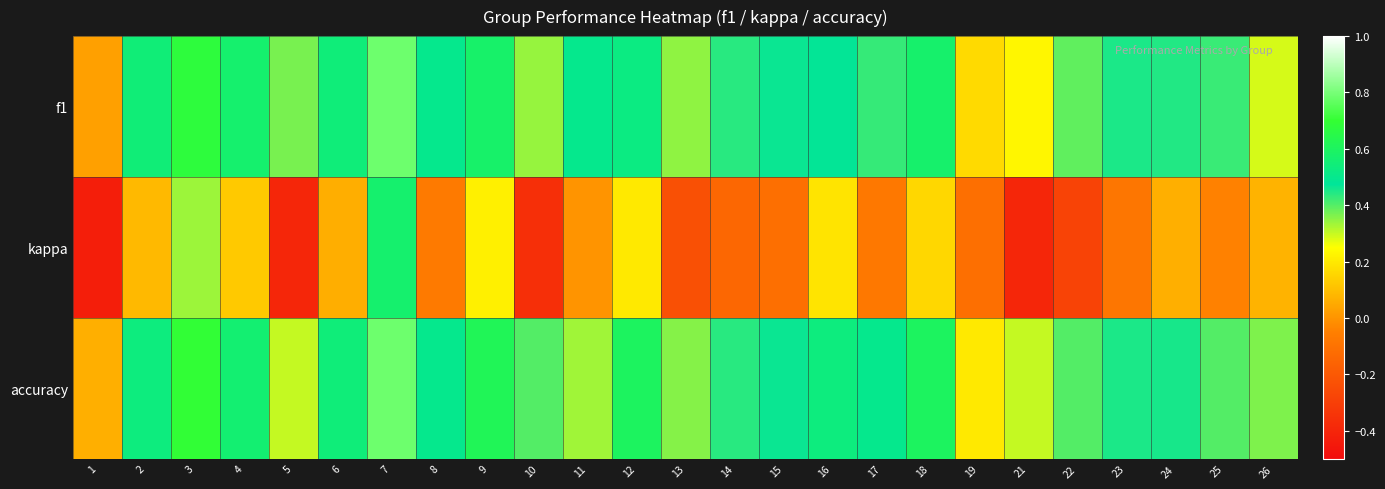

What is the maximum value shown in the chart?

0.8